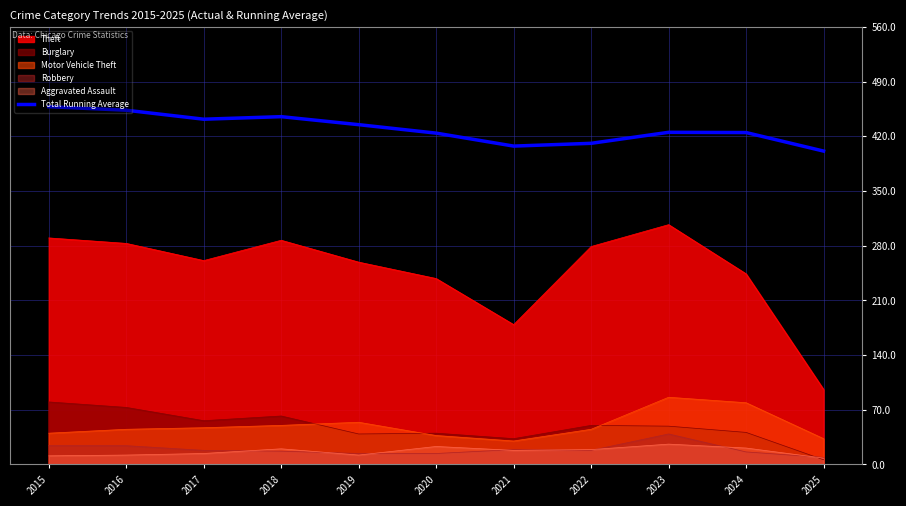

Is it true that the value at 2015 is 812.1?

False